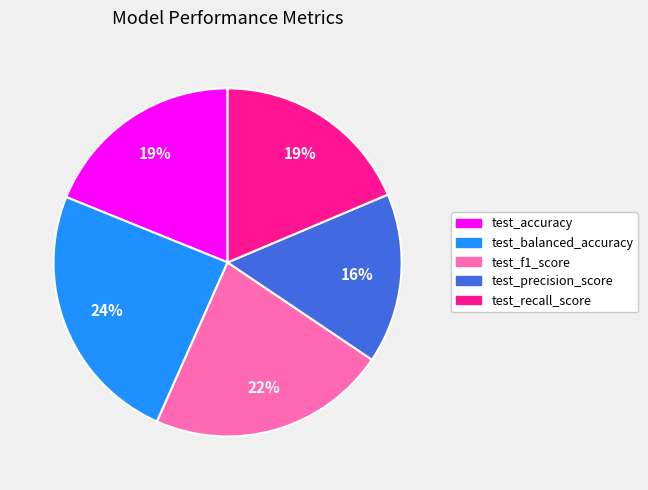

Does test_balanced_accuracy represent more than half of the total?

No